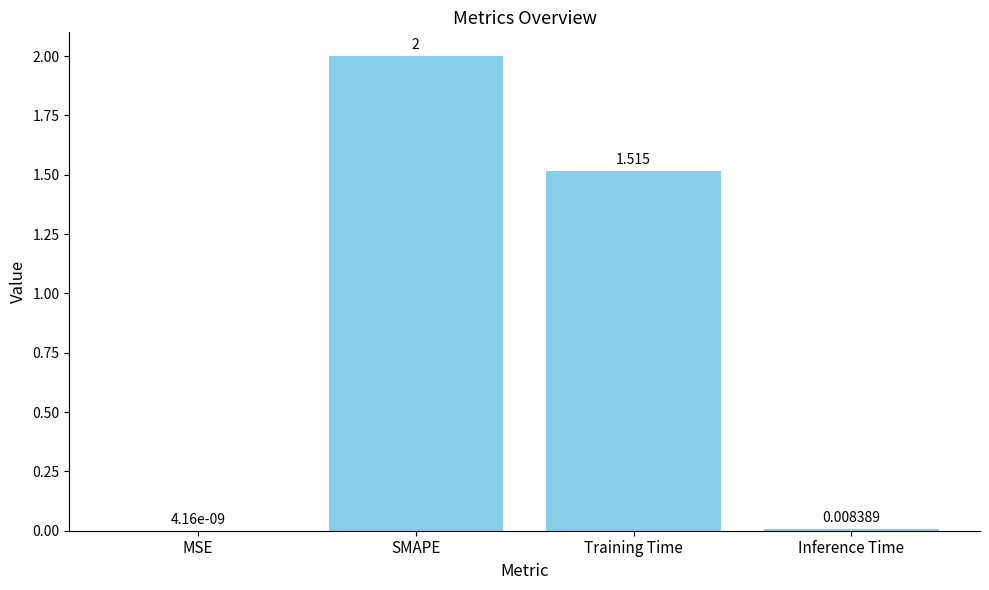

Which has a higher value, MSE or SMAPE?

SMAPE